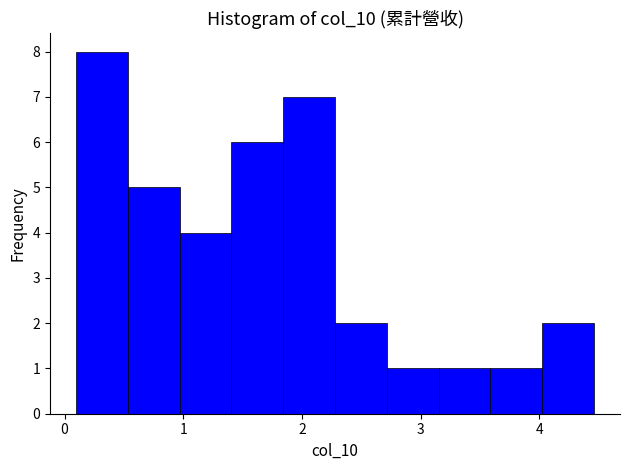

Reading left to right, list every bar in this chart as the range it spans on the x-axis followed by its height. Neither the bar edges nor the heights are printed on the chart, so give them approximately, as read against the axes.

0.1 to 0.5: 8
0.5 to 1.0: 5
1.0 to 1.4: 4
1.4 to 1.8: 6
1.8 to 2.3: 7
2.3 to 2.7: 2
2.7 to 3.2: 1
3.2 to 3.6: 1
3.6 to 4.0: 1
4.0 to 4.5: 2